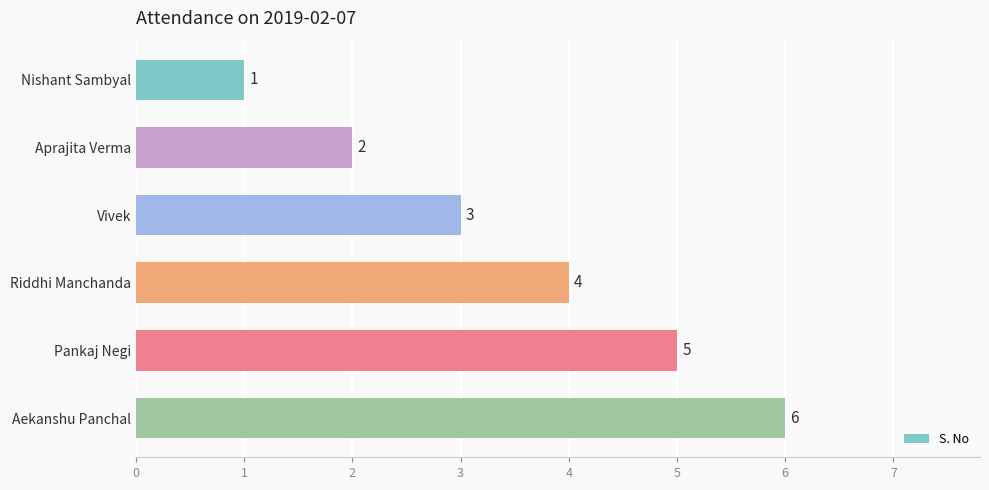

Are the bars grouped side by side (vs. stacked)?

No